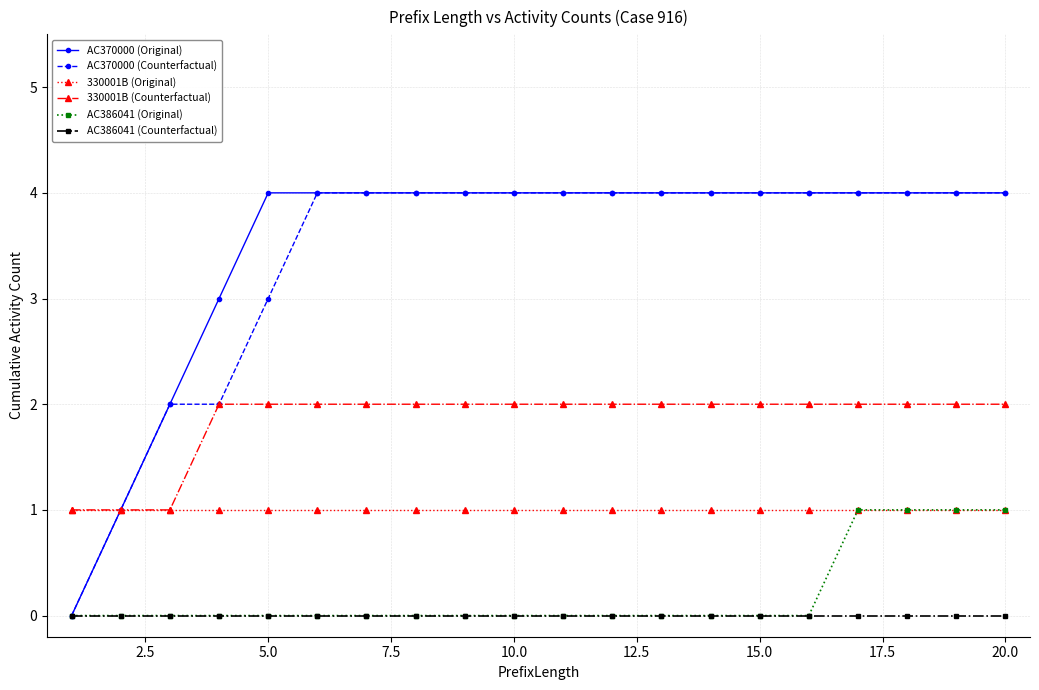

What is the maximum value shown in the chart?

4